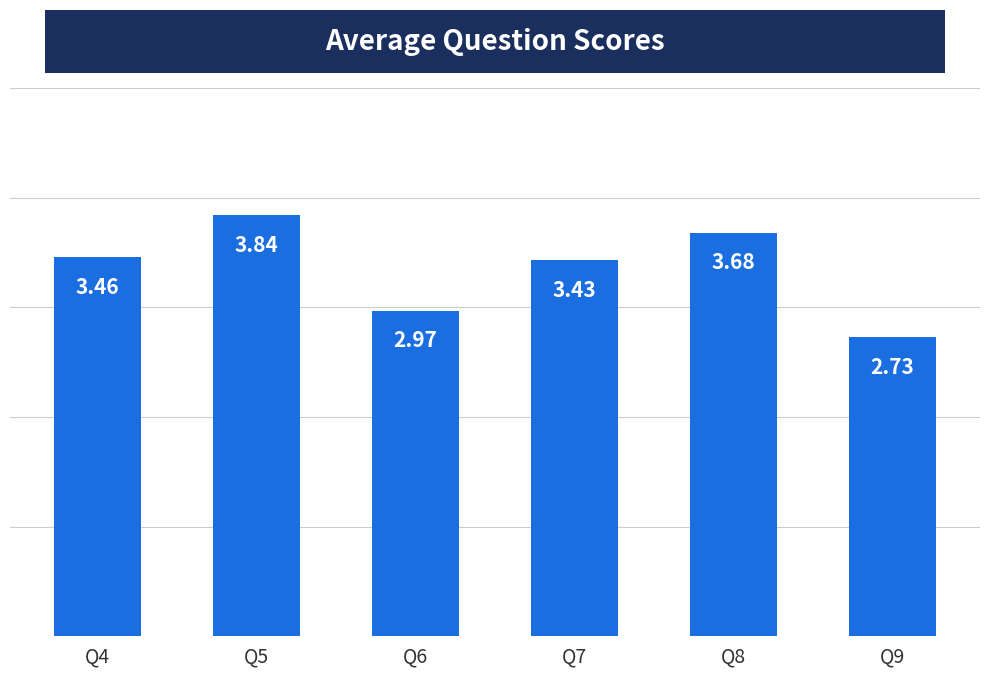

Which label corresponds to the largest value in the chart?

Q5